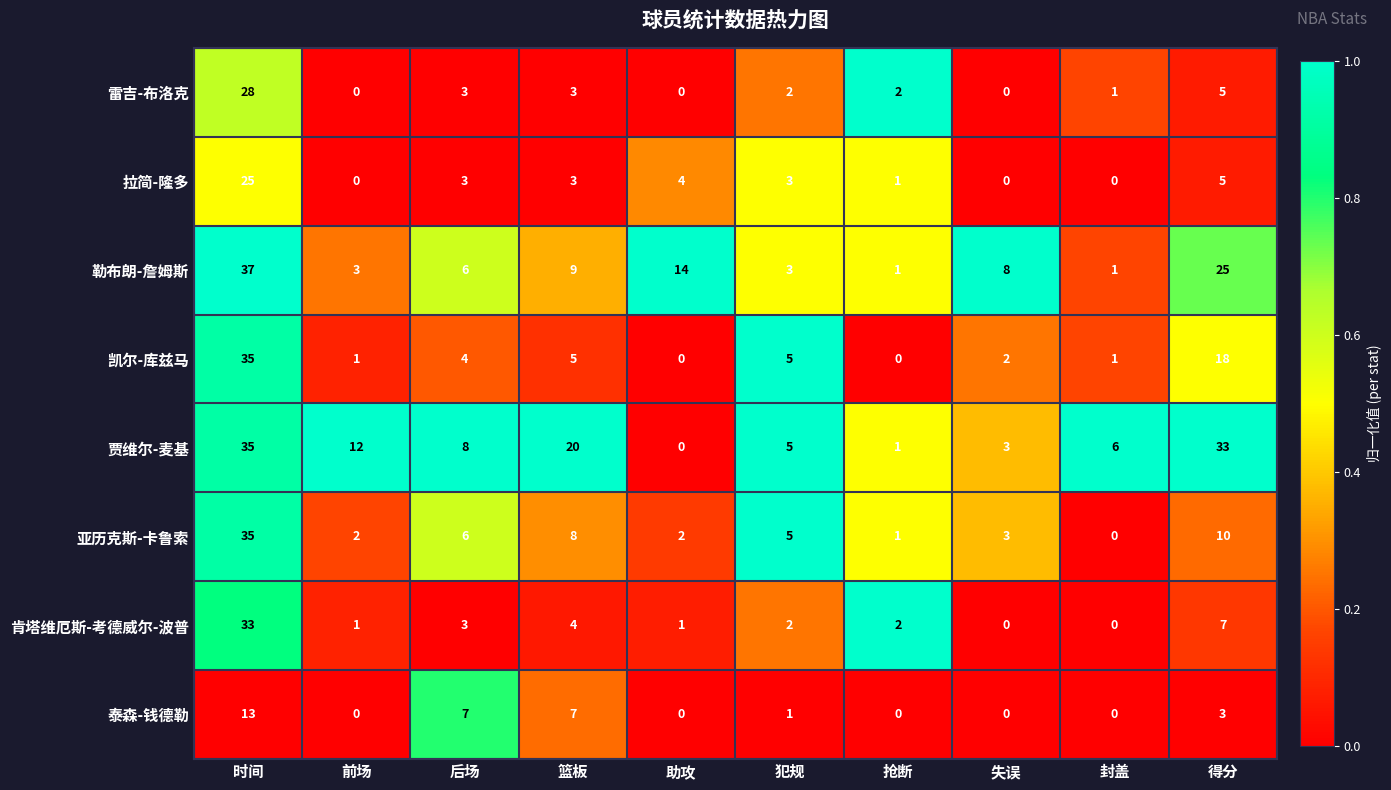

At which label does 贾维尔-麦基 first exceed 8?

时间